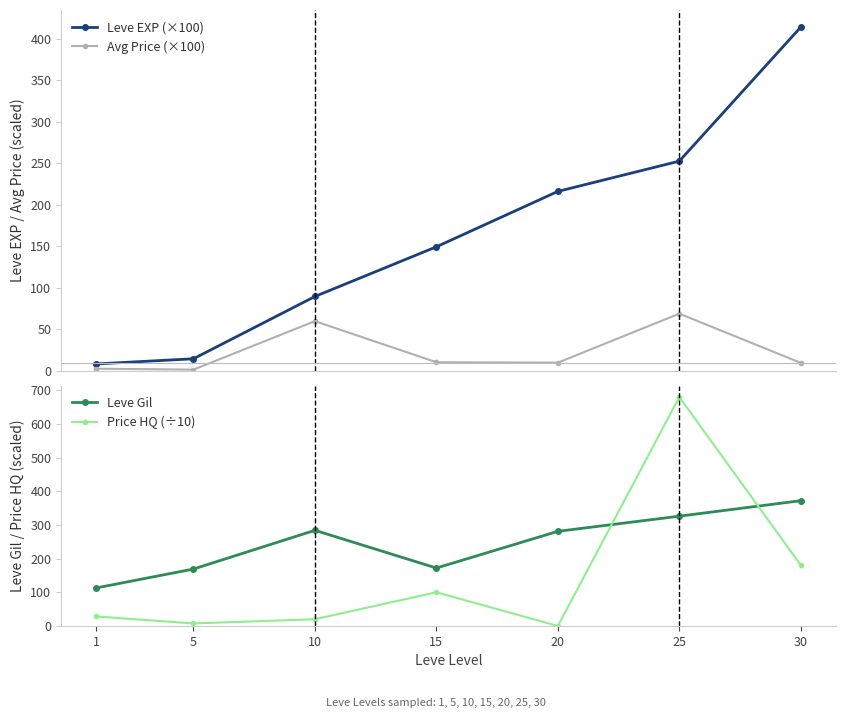

What is the sum of all Avg Price (×100) values?

160.3